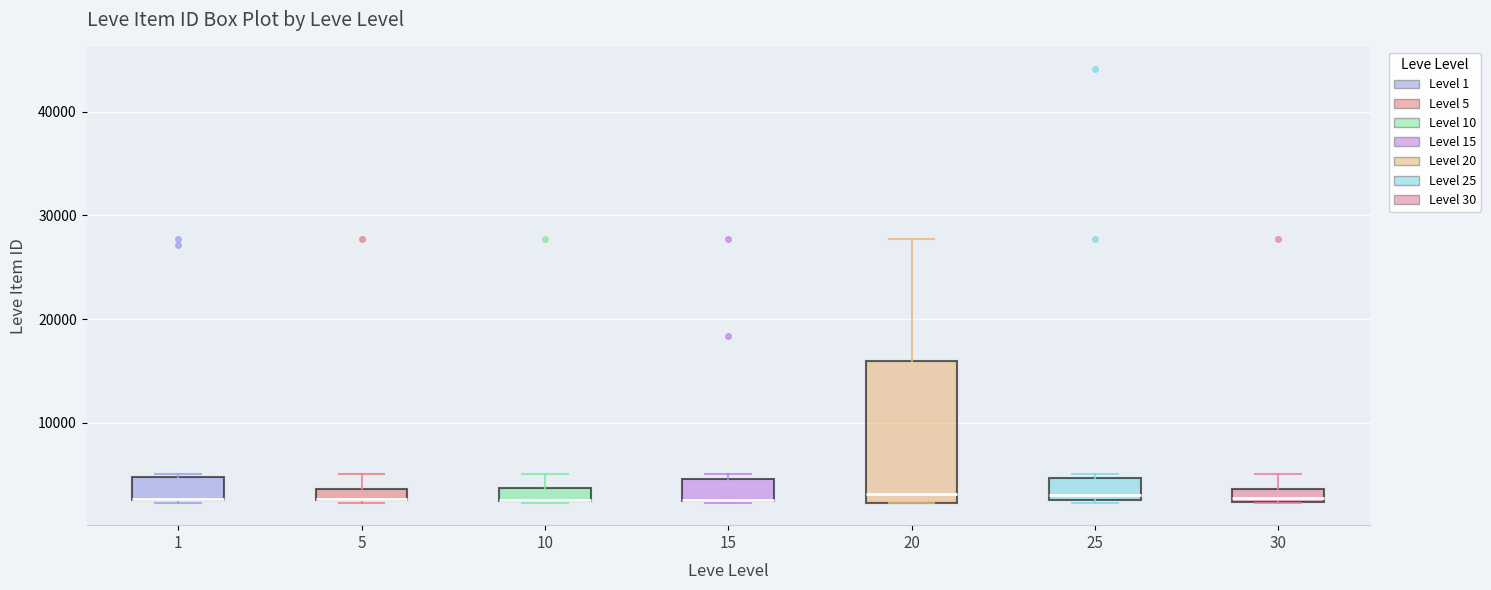

Which box is the tallest, from its lower edge to its upper edge?

20